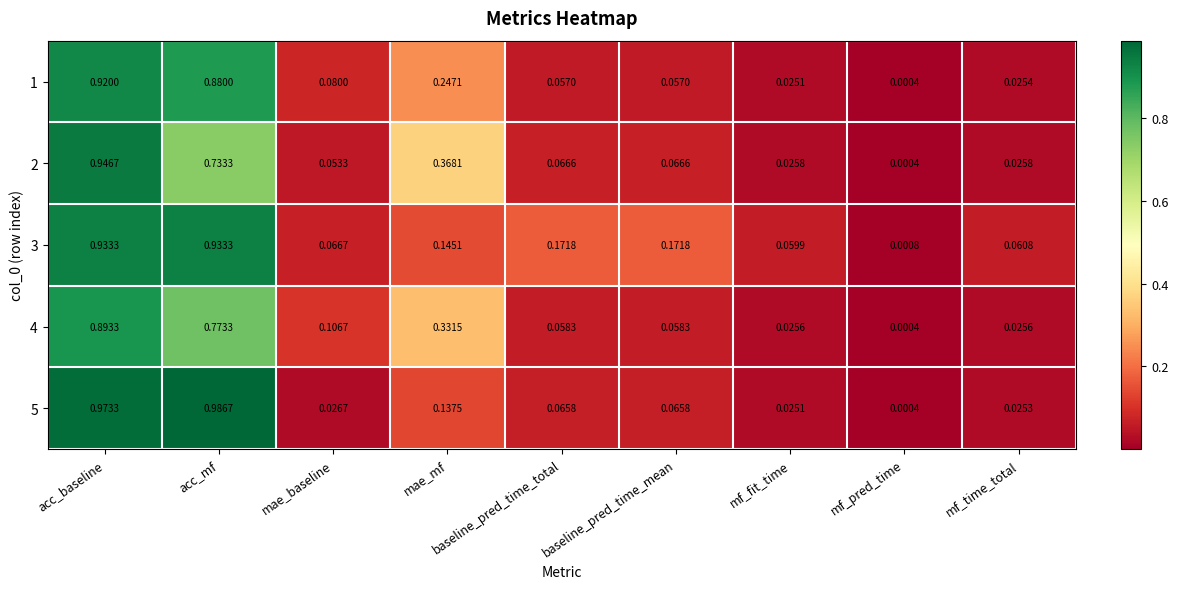

Which label corresponds to the largest value in the chart?

acc_mf